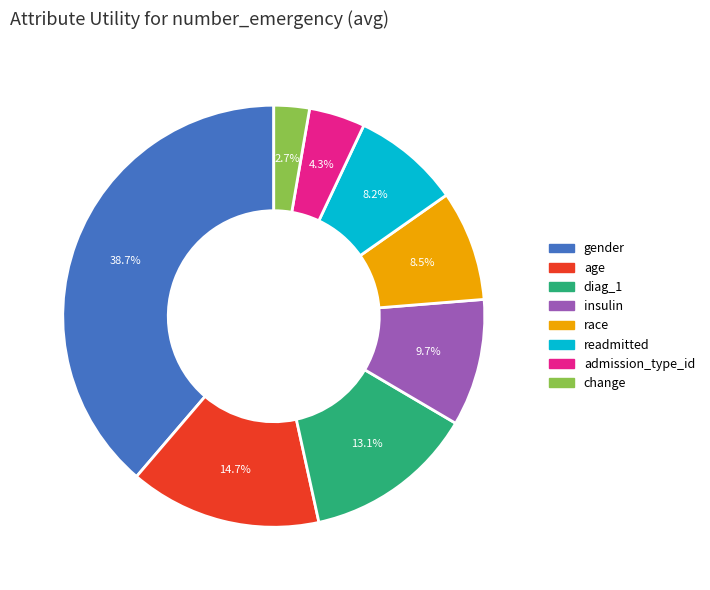

What is the largest slice in the pie chart?

gender